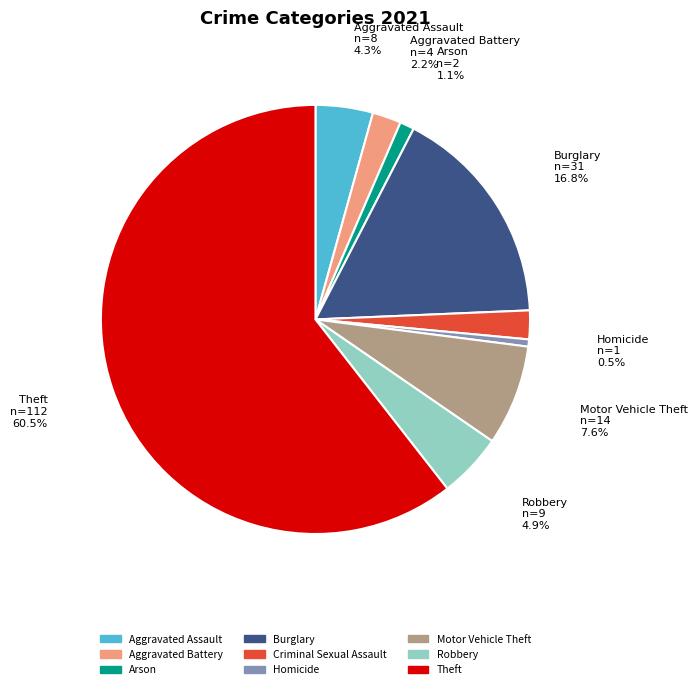

To the nearest percent, what is the difference between the largest and smallest slice percentages?

60%